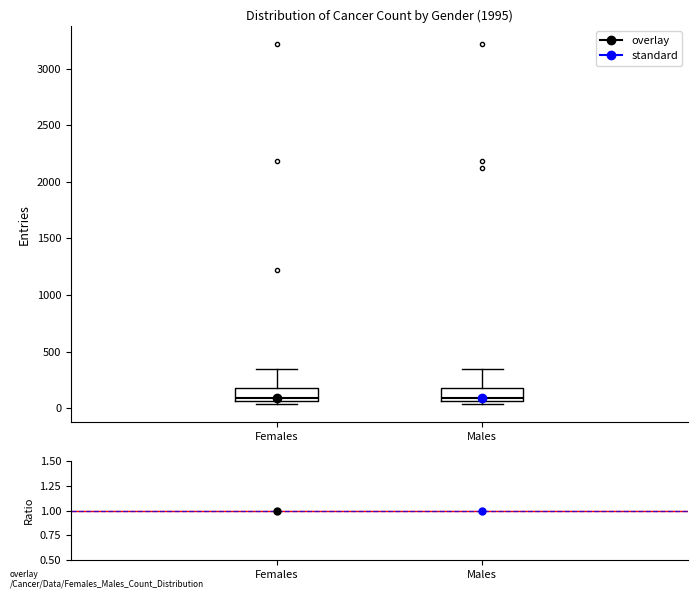

Where is the lower edge of the box for Females on the y-axis? The values are not printed on the chart, so give them approximately, as read against the axis.

50